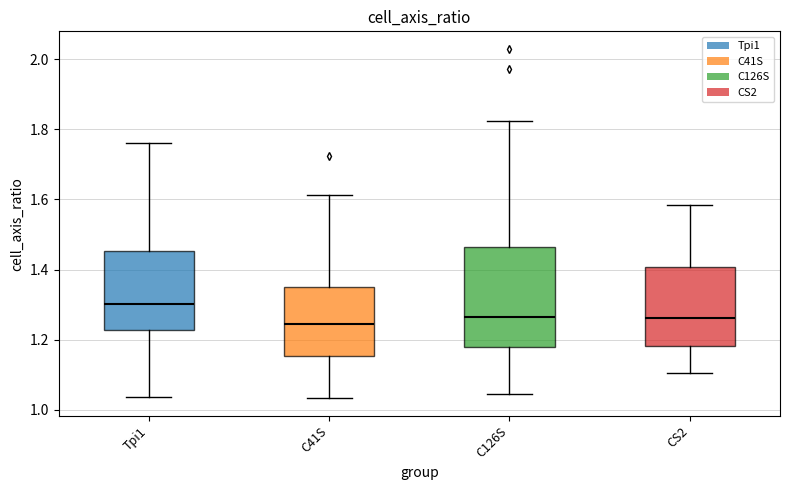

Comparing the boxes themselves (not the whiskers), which one is the tallest?

C126S